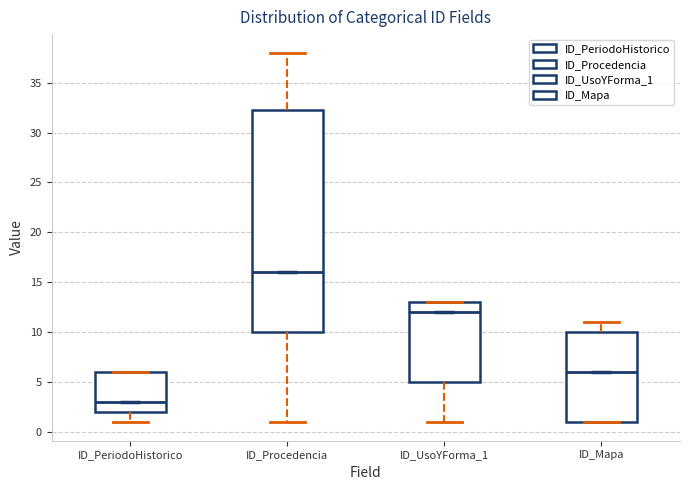

Where does the lower whisker of the box for ID_Procedencia end on the y-axis? The values are not printed on the chart, so give them approximately, as read against the axis.

1.0